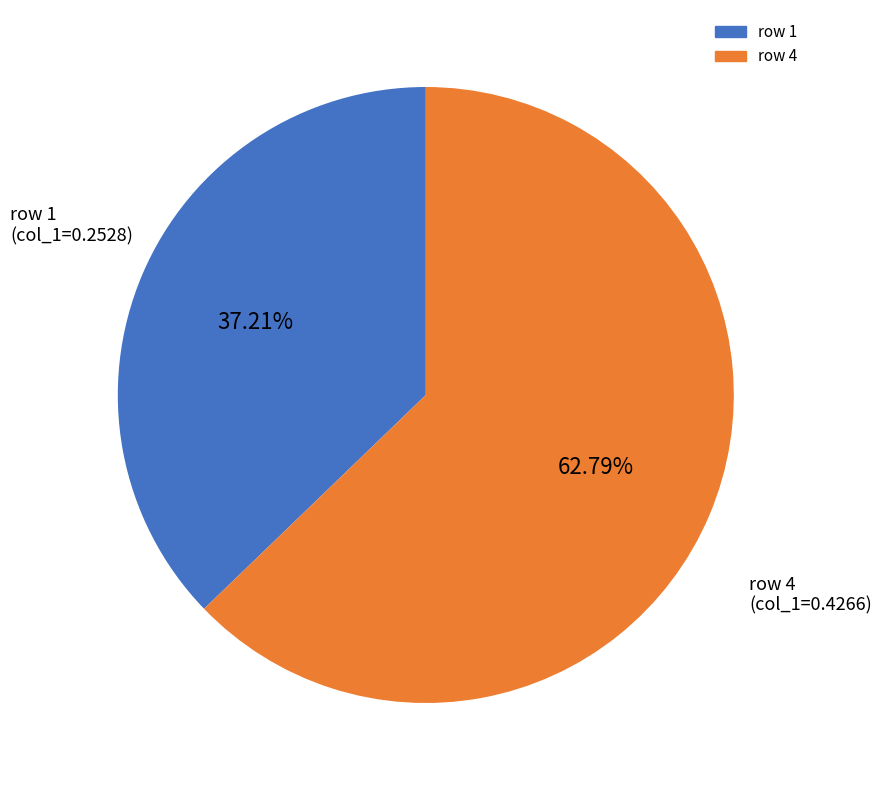

To the nearest percent, what is the difference between the largest and smallest slice percentages?

26%